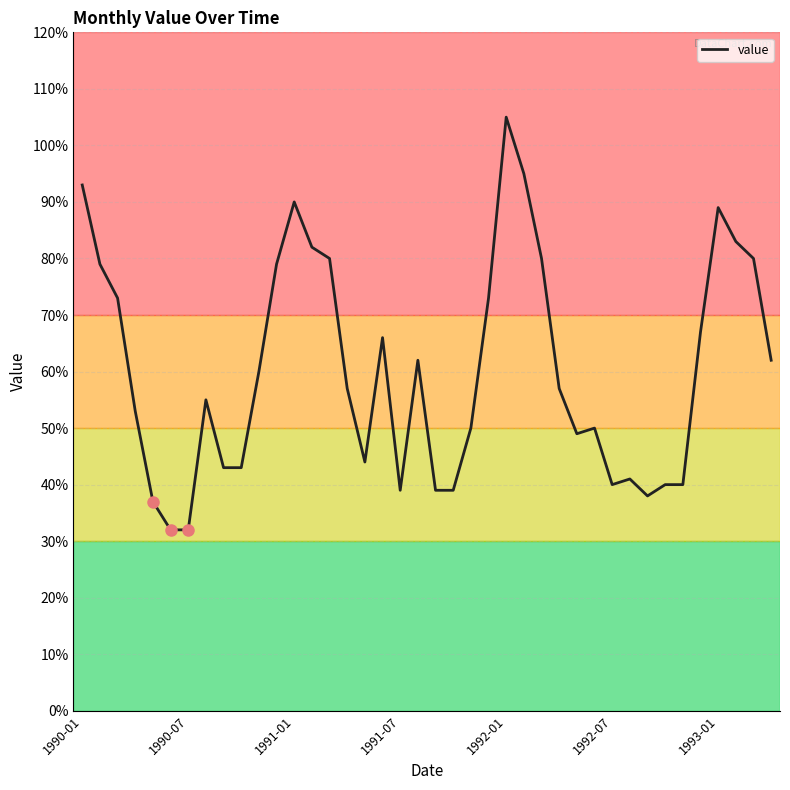

Reading left to right, extract all data points from this chart.

9.3	7.9	7.3	5.3	3.7	3.2	3.2	5.5	4.3	4.3	6.0	7.9	9.0	8.2	8.0	5.7	4.4	6.6	3.9	6.2	3.9	3.9	5.0	7.3	10.5	9.5	8.0	5.7	4.9	5.0	4.0	4.1	3.8	4.0	4.0	6.7	8.9	8.3	8.0	6.2